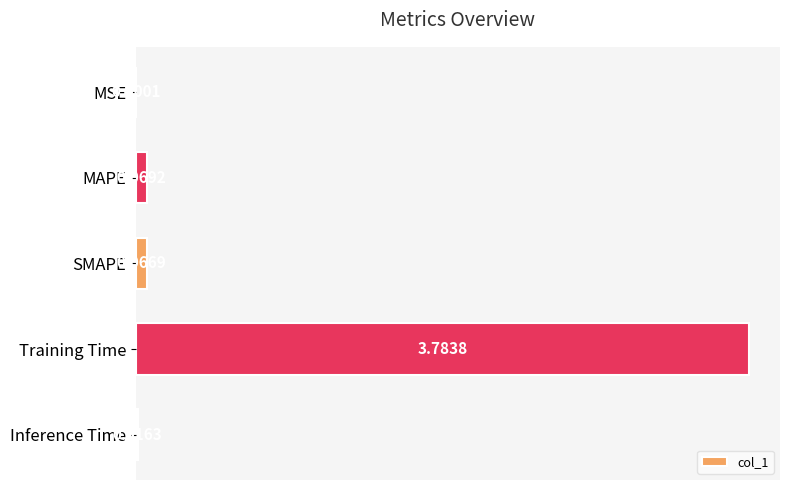

What is the sum of the values at Training Time and MSE?

3.8